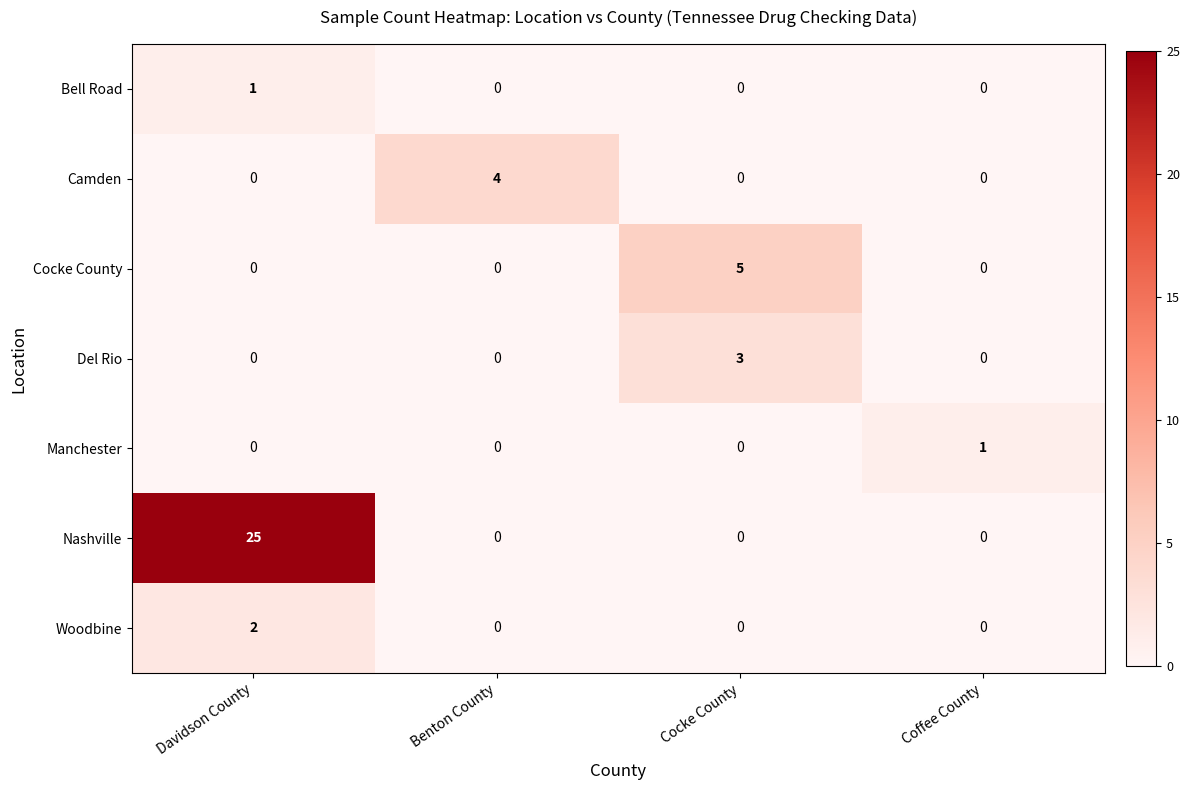

What is the highest value of the Camden series?

4